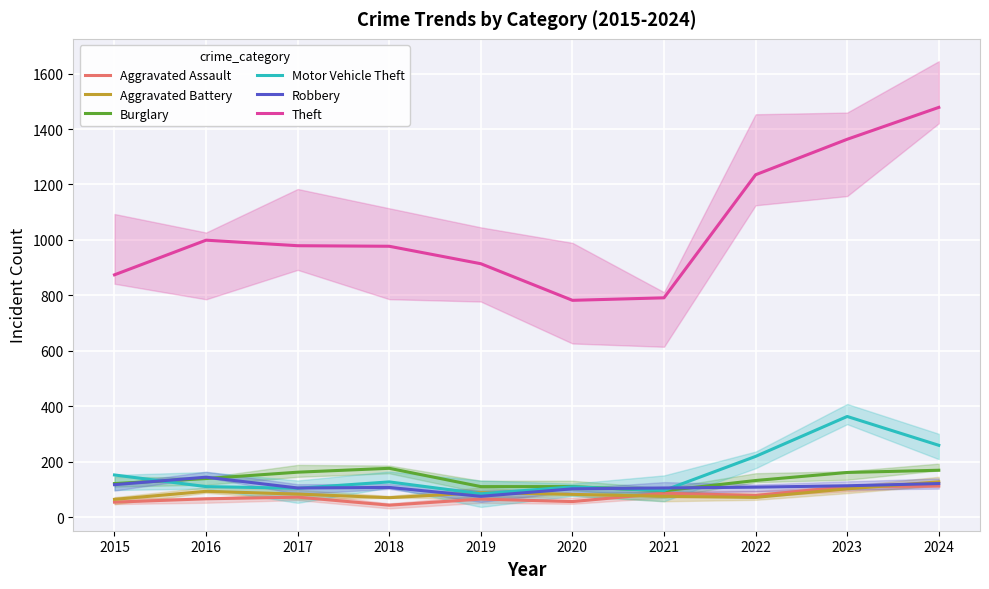

What is the sum of all Aggravated Battery values?

855